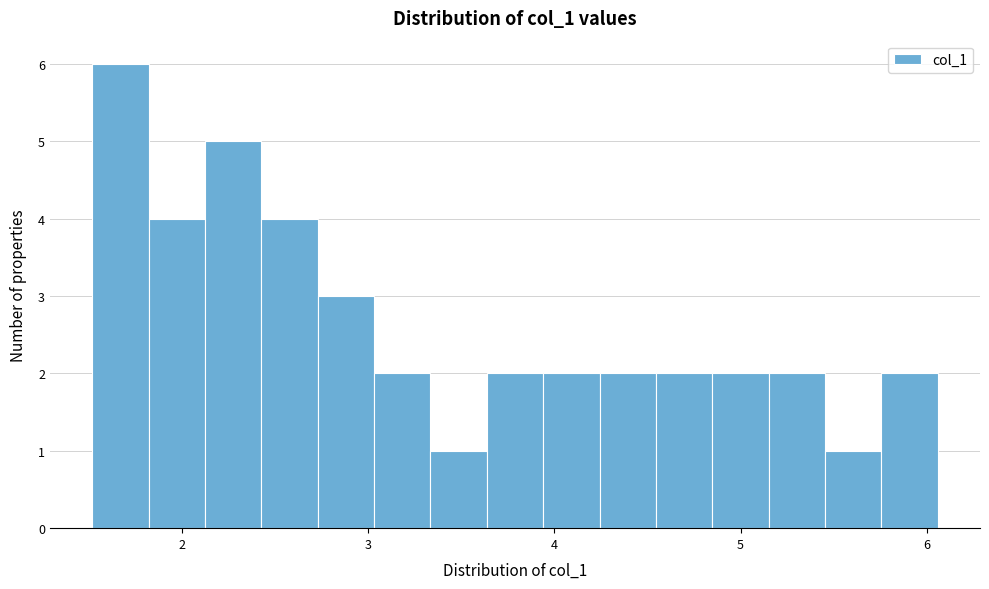

Read against the x-axis, roughly where is the centre of the tallest bar?

1.7